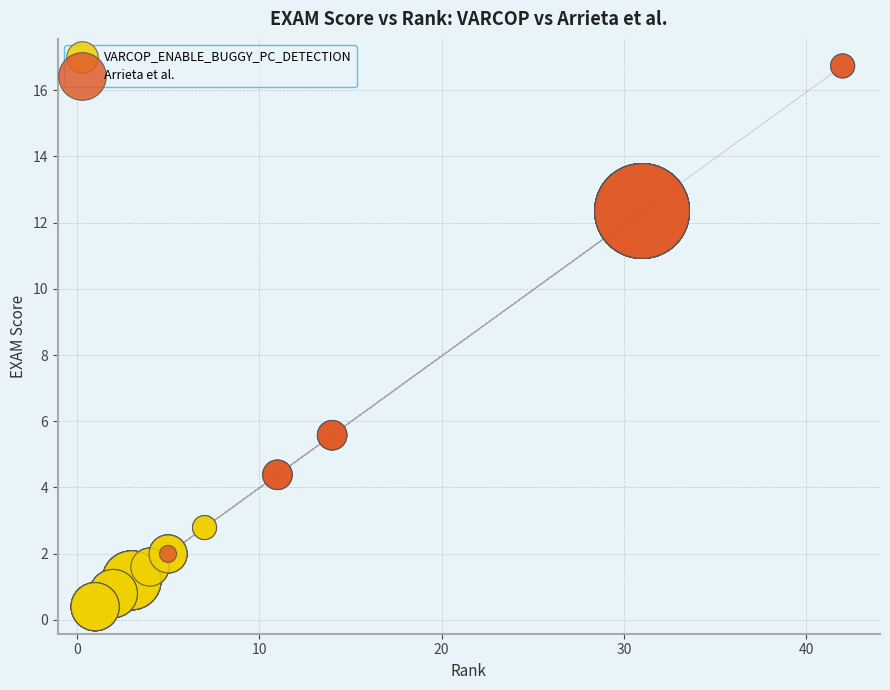

Which series contains the highest Y value?

Arrieta et al.